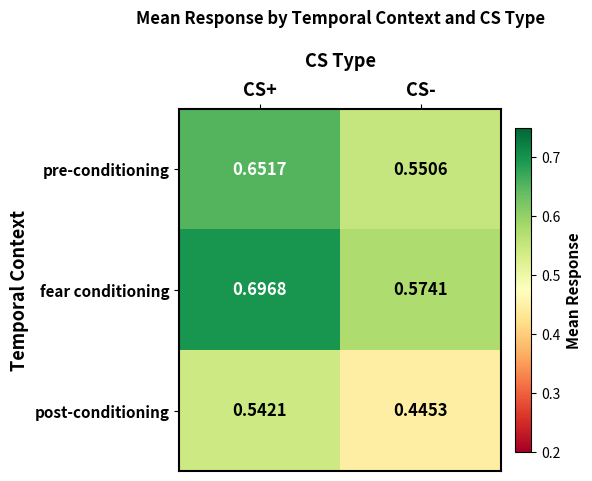

Rank the series by their maximum value, from lowest to highest.

post-conditioning, pre-conditioning, fear conditioning